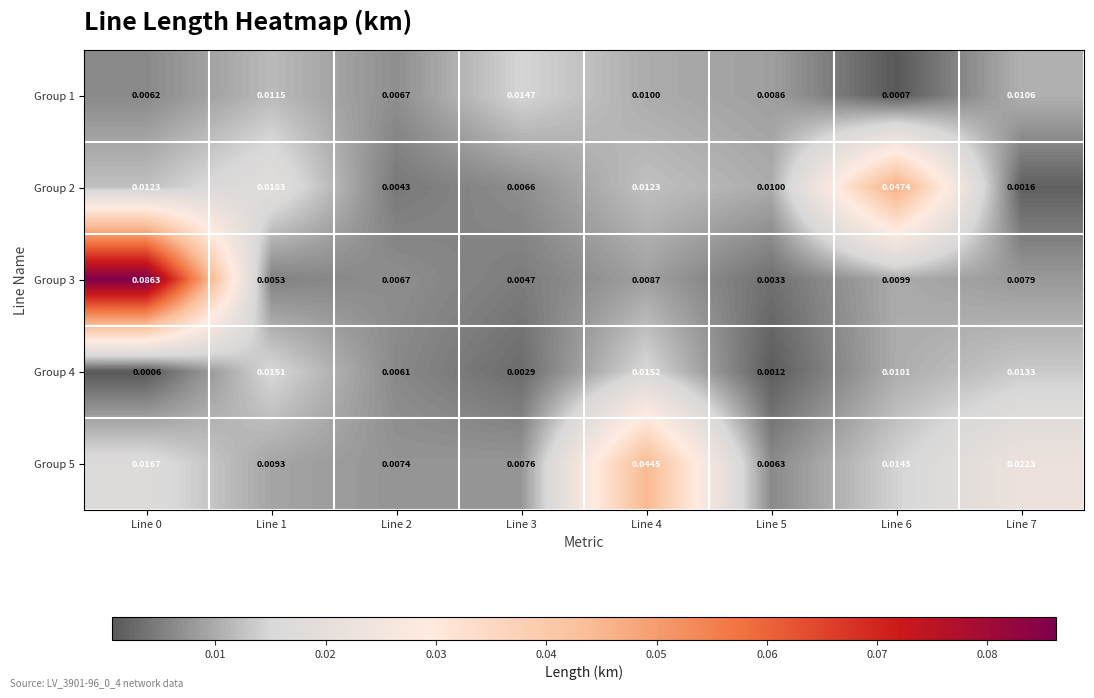

Reading left to right, transcribe all the data shown in this chart.

Group 1: Line 0=0.0	Line 1=0.0	Line 2=0.0	Line 3=0.0	Line 4=0.0	Line 5=0.0	Line 6=0.0	Line 7=0.0
Group 2: Line 0=0.0	Line 1=0.0	Line 2=0.0	Line 3=0.0	Line 4=0.0	Line 5=0.0	Line 6=0.0	Line 7=0.0
Group 3: Line 0=0.1	Line 1=0.0	Line 2=0.0	Line 3=0.0	Line 4=0.0	Line 5=0.0	Line 6=0.0	Line 7=0.0
Group 4: Line 0=0.0	Line 1=0.0	Line 2=0.0	Line 3=0.0	Line 4=0.0	Line 5=0.0	Line 6=0.0	Line 7=0.0
Group 5: Line 0=0.0	Line 1=0.0	Line 2=0.0	Line 3=0.0	Line 4=0.0	Line 5=0.0	Line 6=0.0	Line 7=0.0